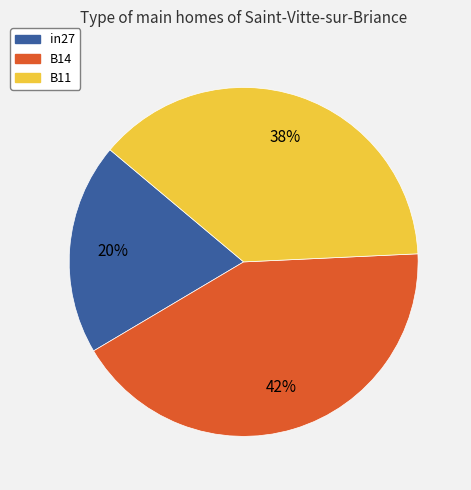

Which category has the smallest portion of the pie?

in27